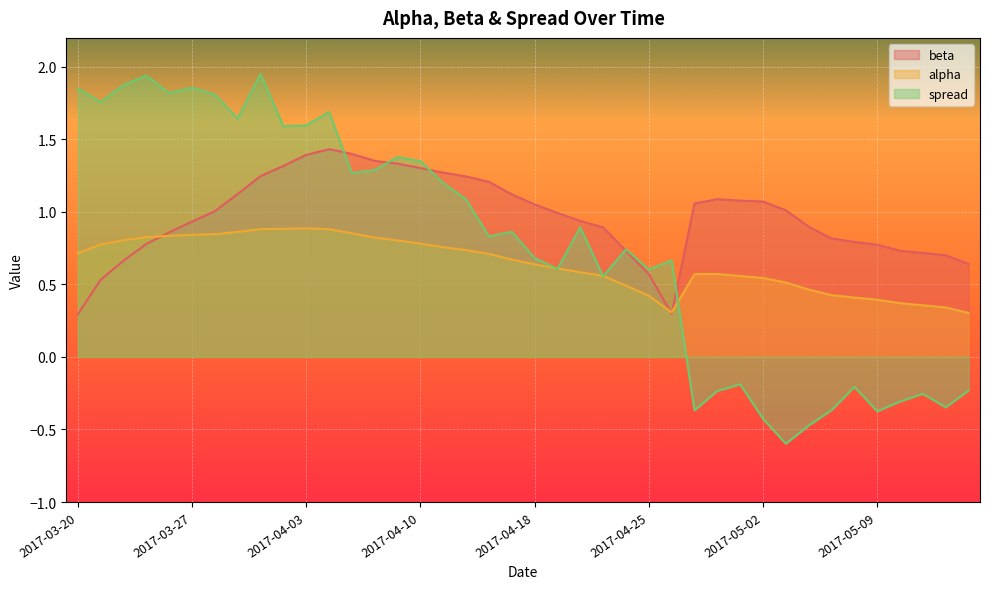

Which series changed the most between 2017-03-20 and 2017-04-04?

beta